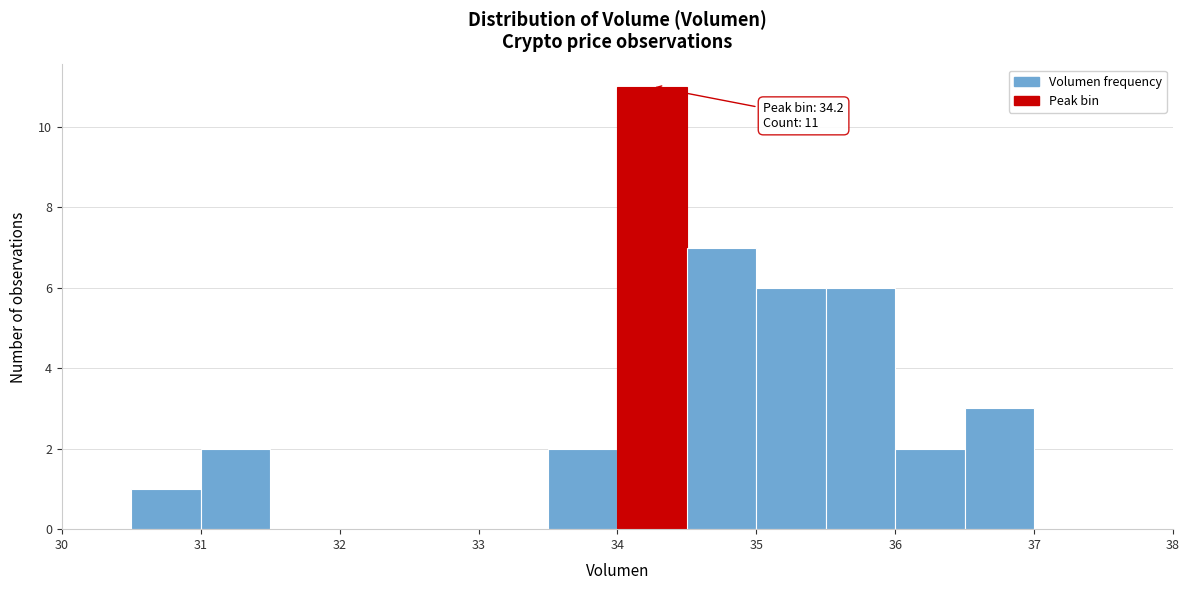

Over which range of the x-axis is the bar tallest?

34.0 to 34.5